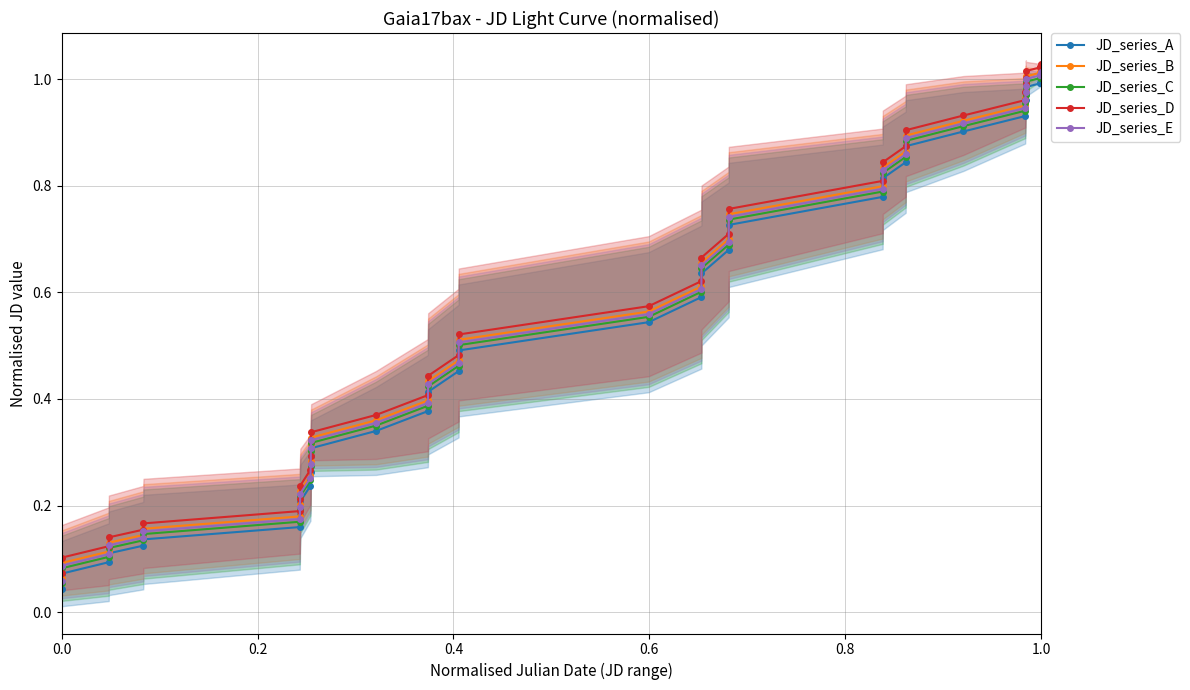

True or false: JD_series_A and JD_series_E cross at least once.

False